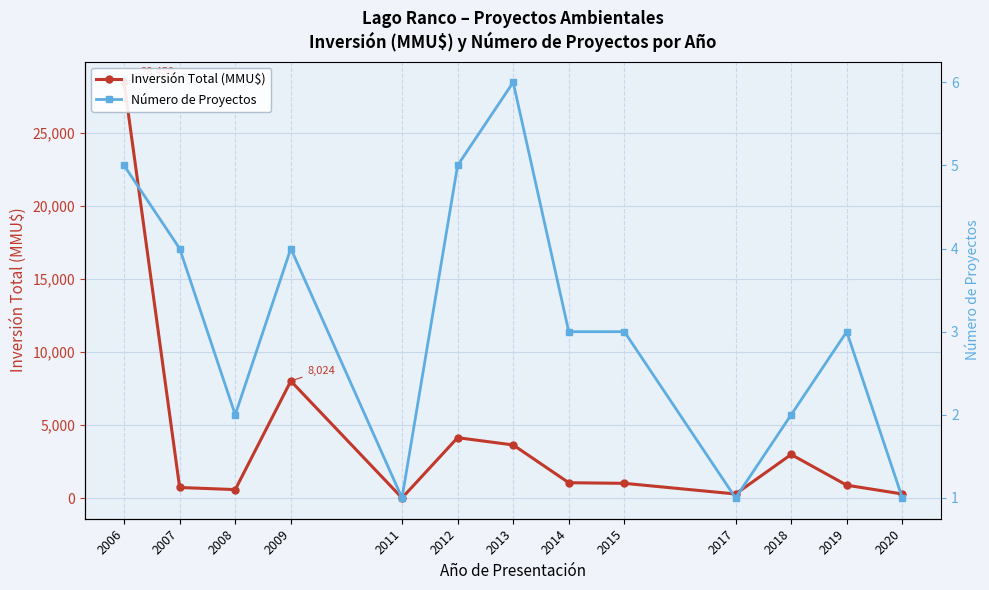

How many Número de Proyectos values are between 2 and 4?

7